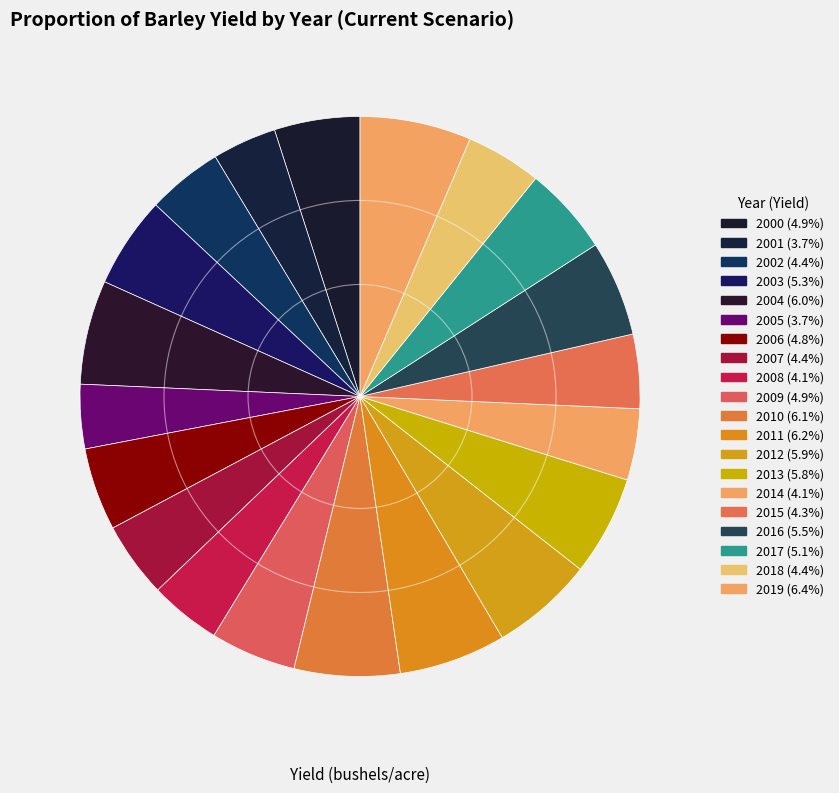

The 2016 slice represents 1% of the pie. True or false?

False